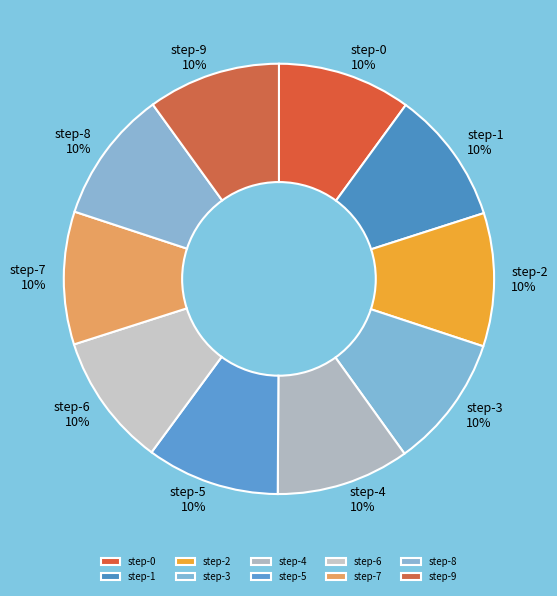

Is there any slice that represents more than half of the pie?

No